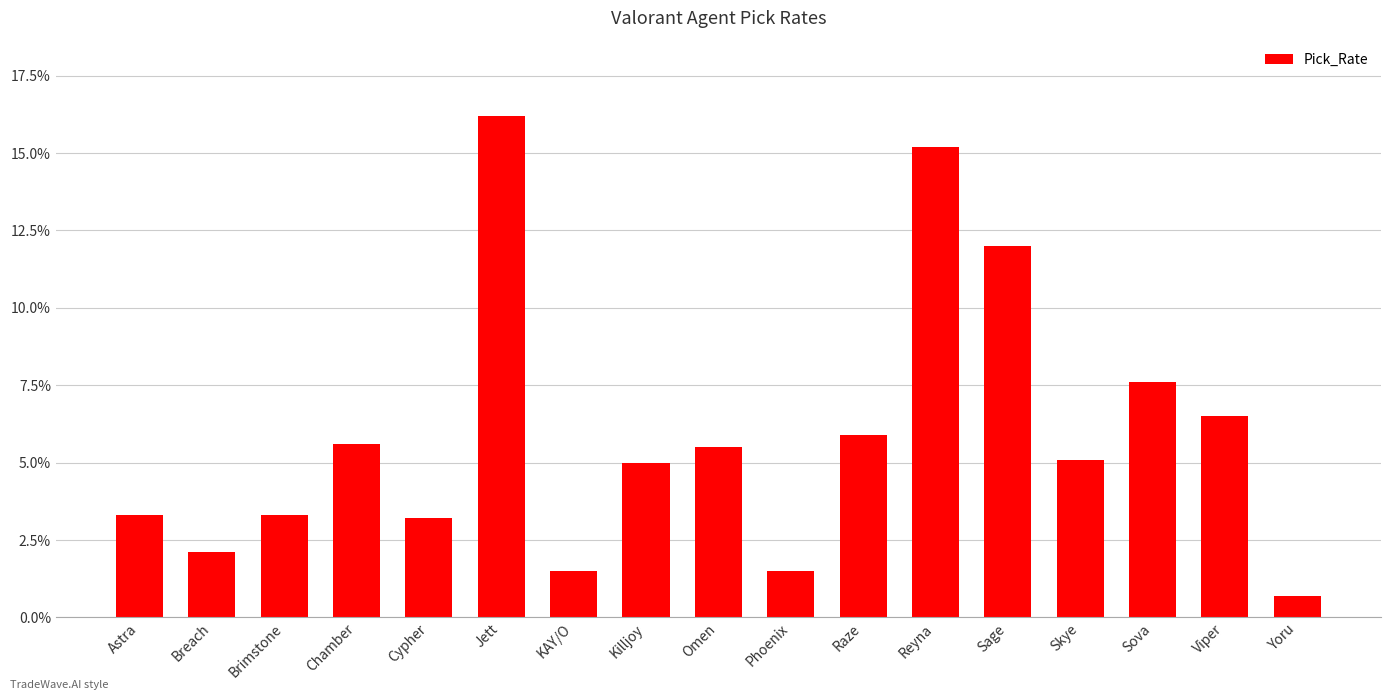

What position from the right is Cypher?

13